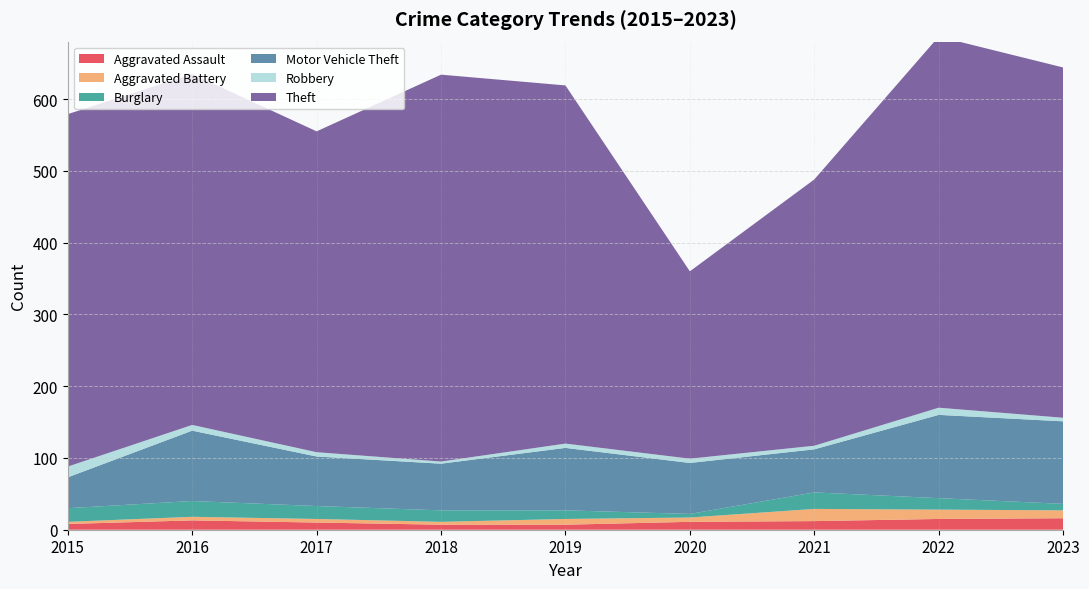

Reading left to right, list all the values displayed in this chart.

Aggravated Assault: 8	13	10	7	7	11	12	15	16
Aggravated Battery: 3	5	5	4	8	6	17	13	11
Burglary: 19	22	18	16	12	5	23	16	9
Motor Vehicle Theft: 43	98	69	65	87	71	60	116	115
Robbery: 15	8	6	3	6	6	5	10	5
Theft: 491	489	447	539	499	261	371	517	488